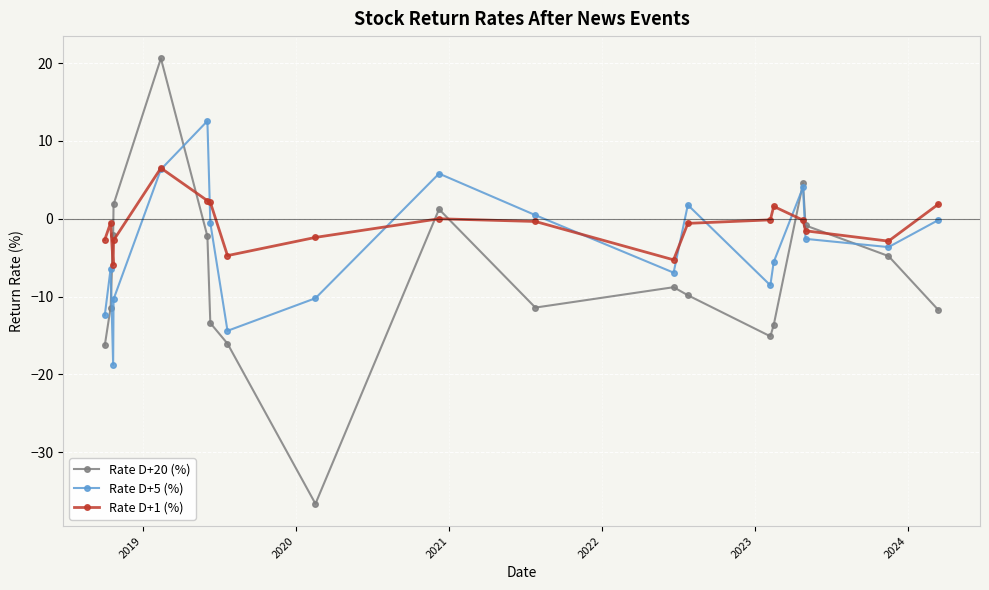

What is the value of the Rate D+20 (%) point at the 14th from the left?

-15.1